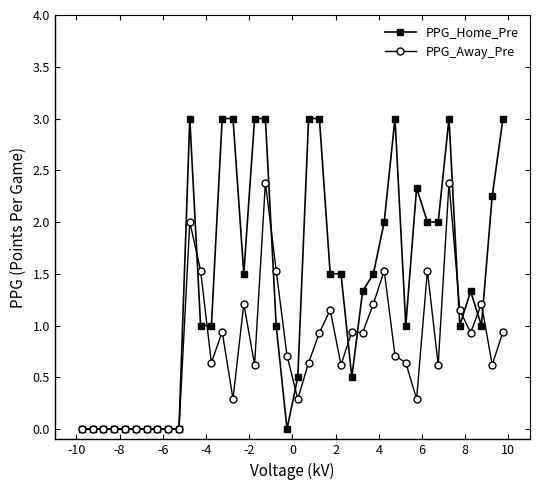

List the series in order of their peak value, highest first.

PPG_Home_Pre, PPG_Away_Pre